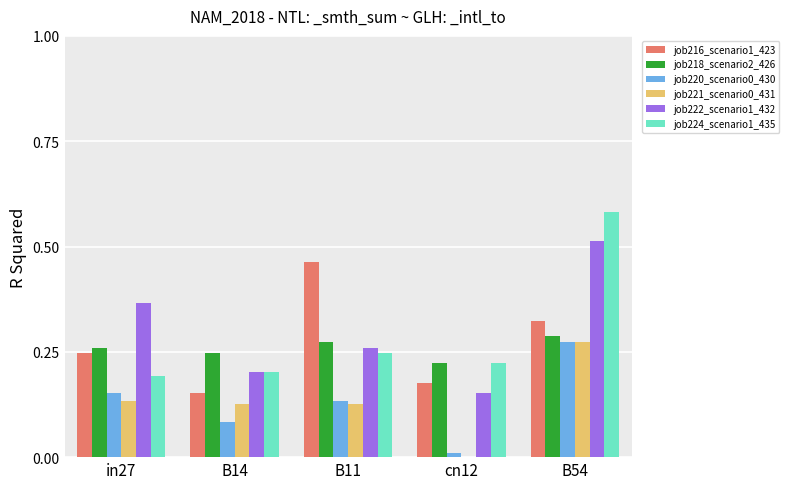

Are the bars horizontal?

No